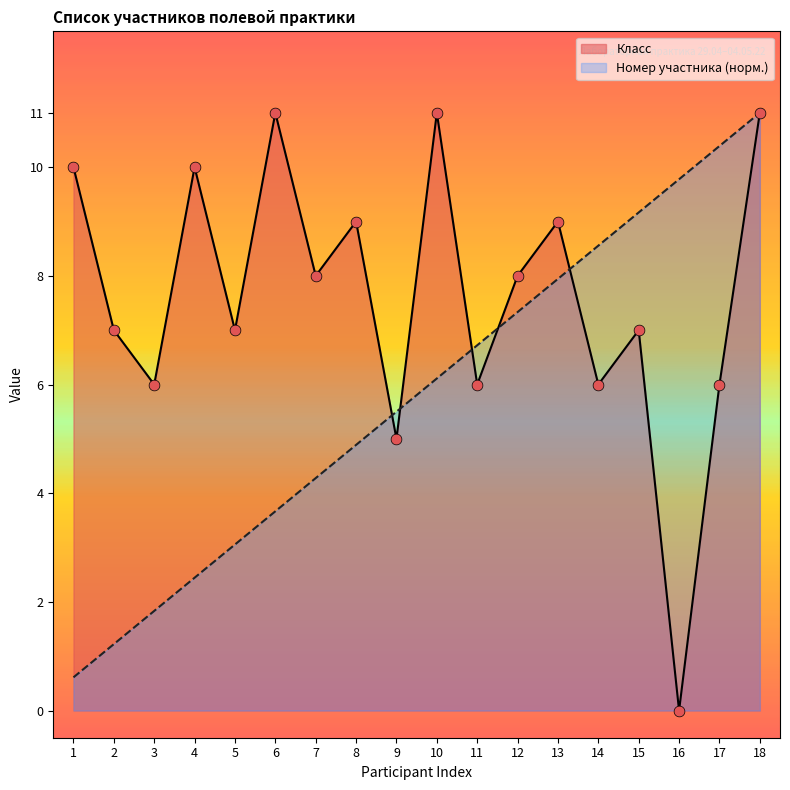

Is the value of Participant Index at 12 greater than the value of Класс at 18?

No